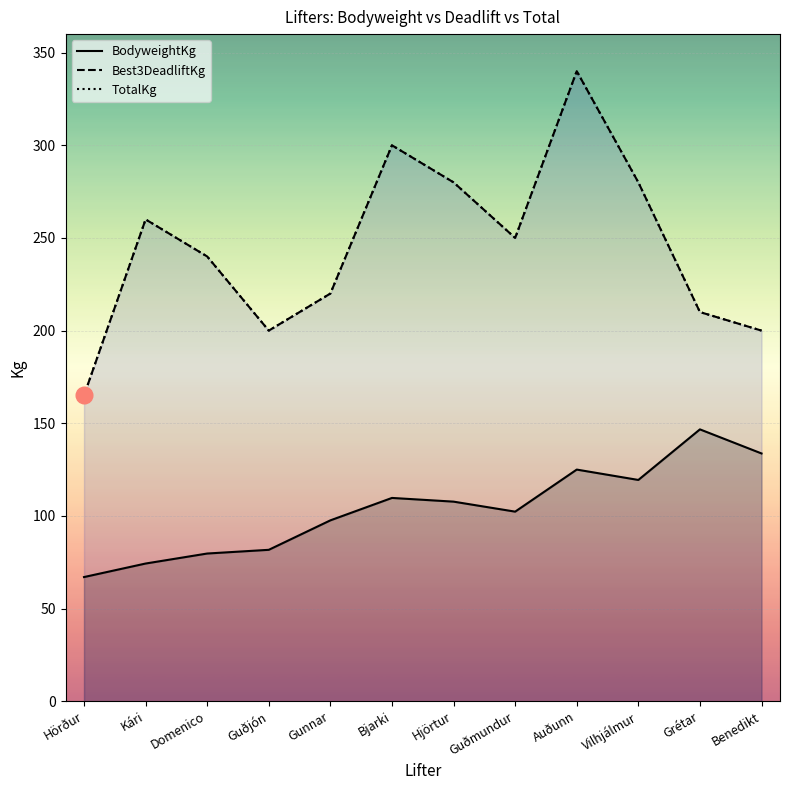

At which label does BodyweightKg first exceed 107?

Bjarki